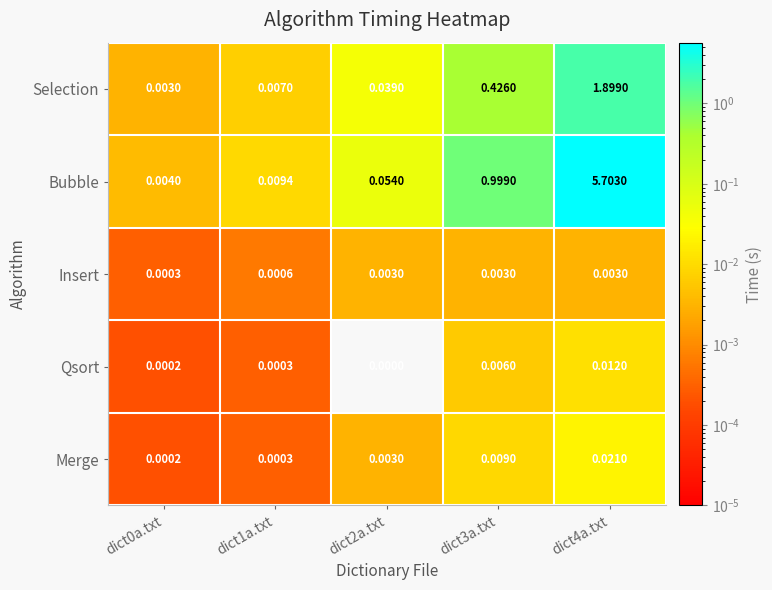

Rank the series by their maximum value, from lowest to highest.

Insert, Qsort, Merge, Selection, Bubble